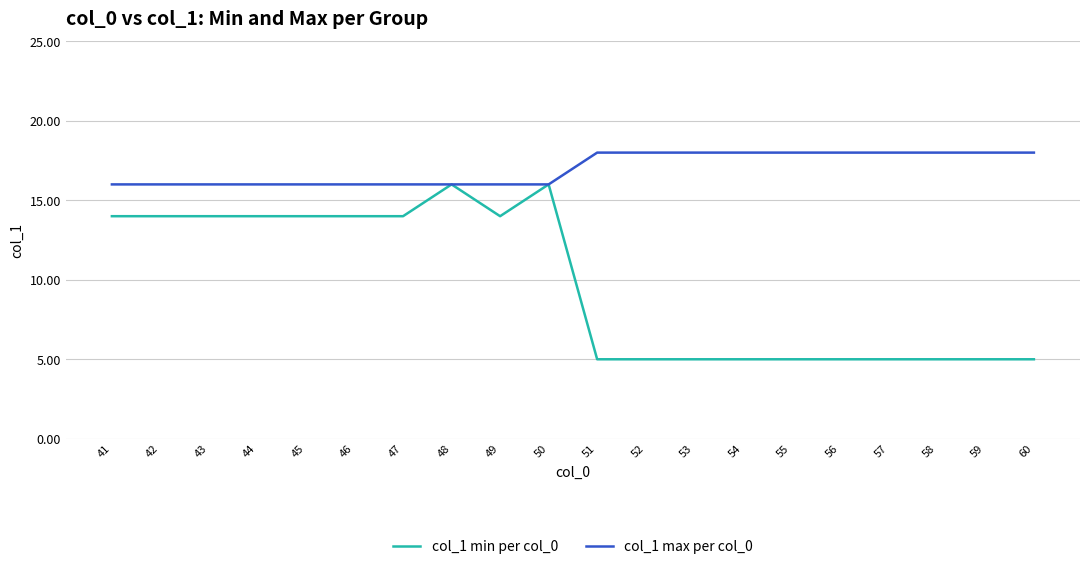

List the series in order of their overall mean, lowest first.

col_1 min per col_0, col_1 max per col_0